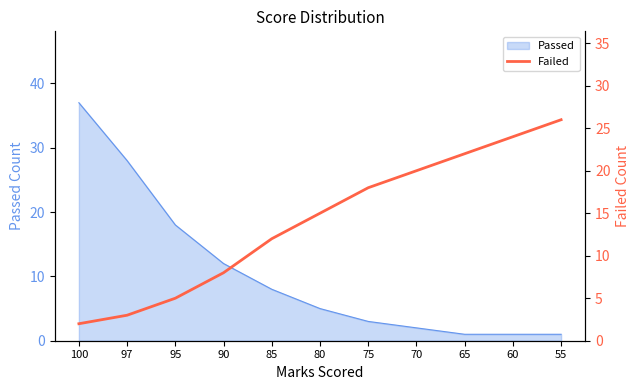

What is the highest value of the Passed series?

37